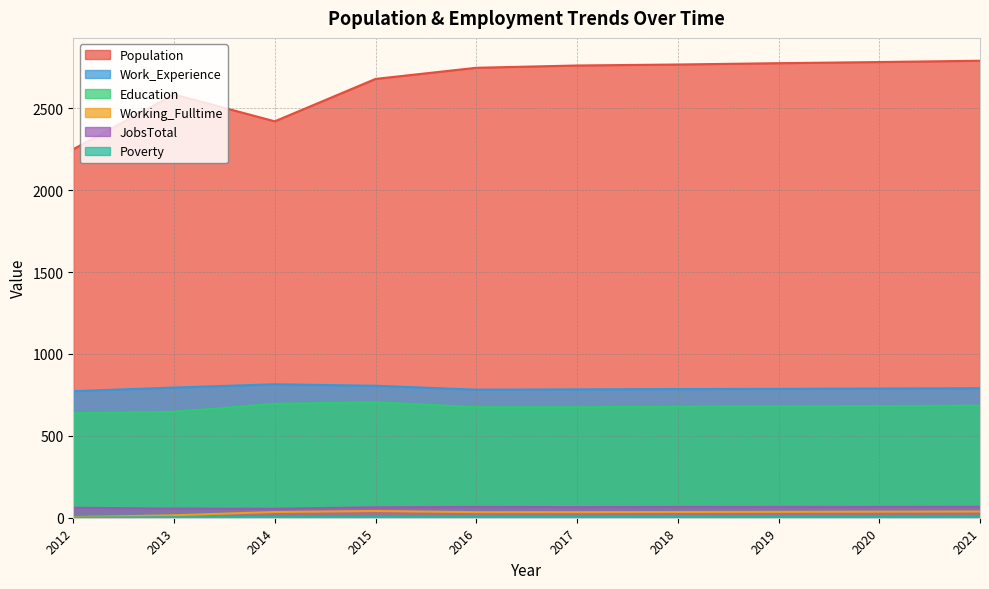

How many data points in Education are above 680?

4